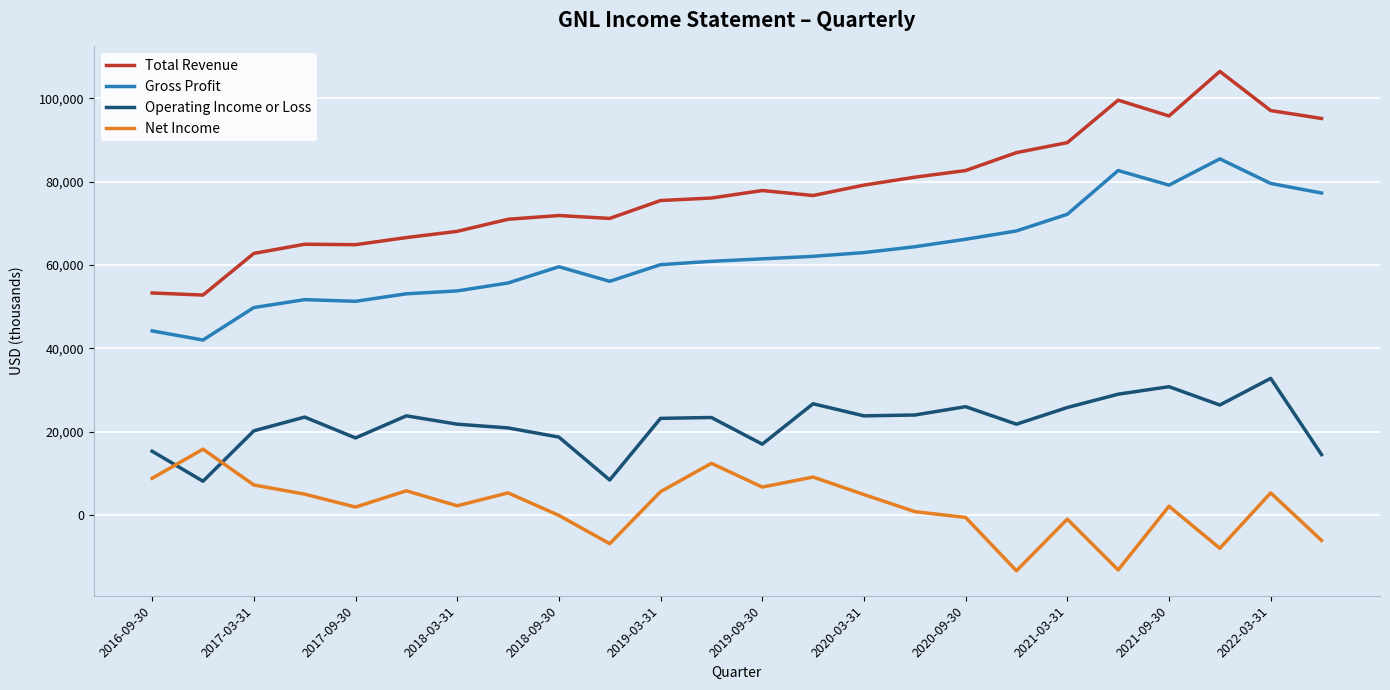

Rank the series by their maximum value, from highest to lowest.

Total Revenue, Gross Profit, Operating Income or Loss, Net Income